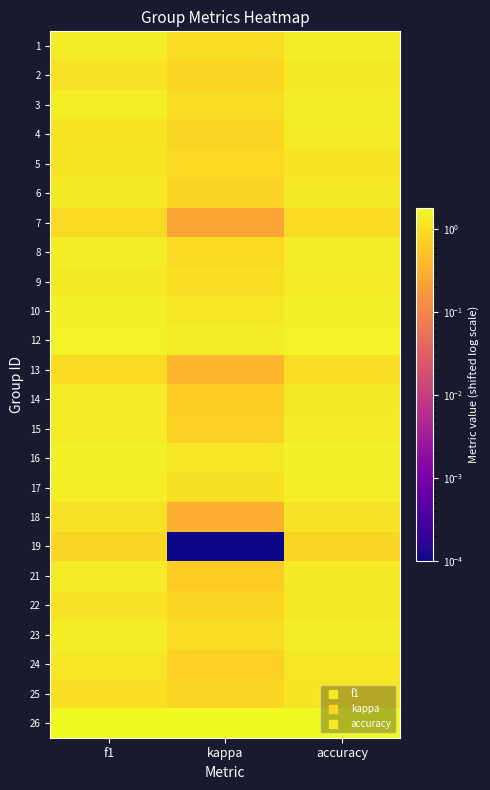

Reading left to right, list all the values displayed in this chart.

1: f1=1.4	kappa=1.0	accuracy=1.4
2: f1=1.1	kappa=0.8	accuracy=1.3
3: f1=1.4	kappa=0.9	accuracy=1.4
4: f1=1.1	kappa=0.8	accuracy=1.3
5: f1=1.1	kappa=0.9	accuracy=1.1
6: f1=1.3	kappa=0.8	accuracy=1.3
7: f1=0.9	kappa=0.2	accuracy=0.9
8: f1=1.4	kappa=0.9	accuracy=1.3
9: f1=1.3	kappa=1.0	accuracy=1.3
10: f1=1.5	kappa=1.2	accuracy=1.5
12: f1=1.6	kappa=1.3	accuracy=1.6
13: f1=0.9	kappa=0.4	accuracy=1.0
14: f1=1.3	kappa=0.7	accuracy=1.3
15: f1=1.3	kappa=0.7	accuracy=1.3
16: f1=1.5	kappa=1.2	accuracy=1.5
17: f1=1.4	kappa=1.1	accuracy=1.4
18: f1=1.1	kappa=0.3	accuracy=1.1
19: f1=0.8	kappa=0.0	accuracy=0.8
21: f1=1.3	kappa=0.7	accuracy=1.3
22: f1=1.1	kappa=0.8	accuracy=1.2
23: f1=1.4	kappa=1.0	accuracy=1.4
24: f1=1.2	kappa=0.7	accuracy=1.2
25: f1=1.0	kappa=0.8	accuracy=1.2
26: f1=1.8	kappa=1.8	accuracy=1.8